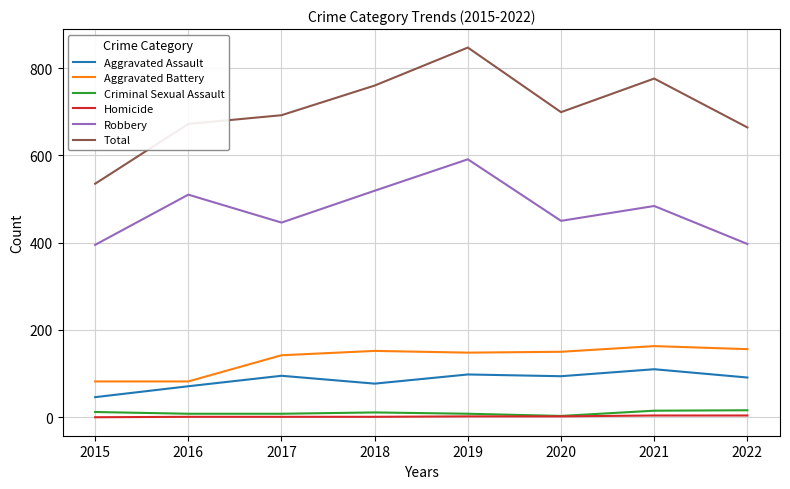

True or false: Robbery and Homicide intersect in this chart.

False